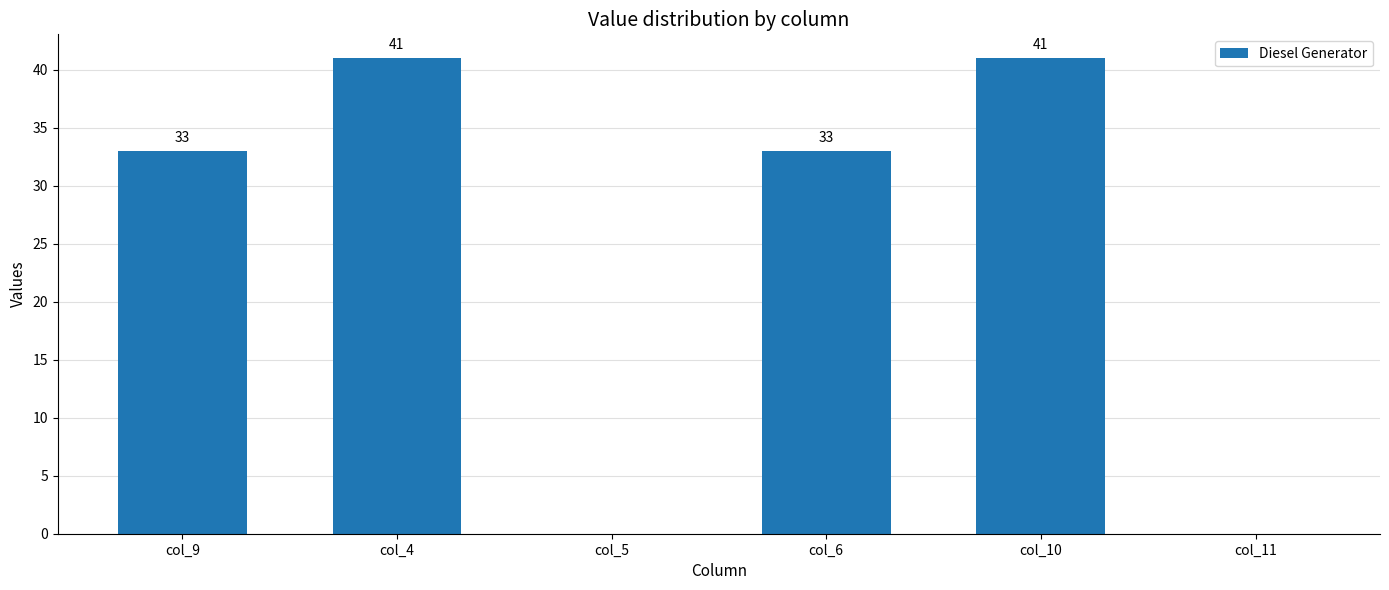

What is the approximate value at col_9, to the nearest 5?

35